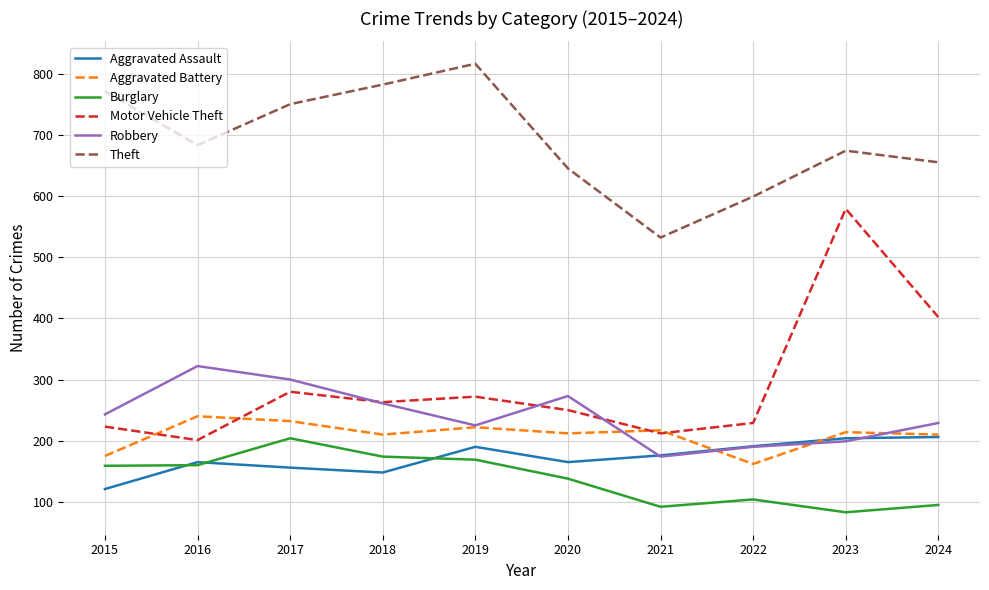

What is the total value across all series at 2023?

1953